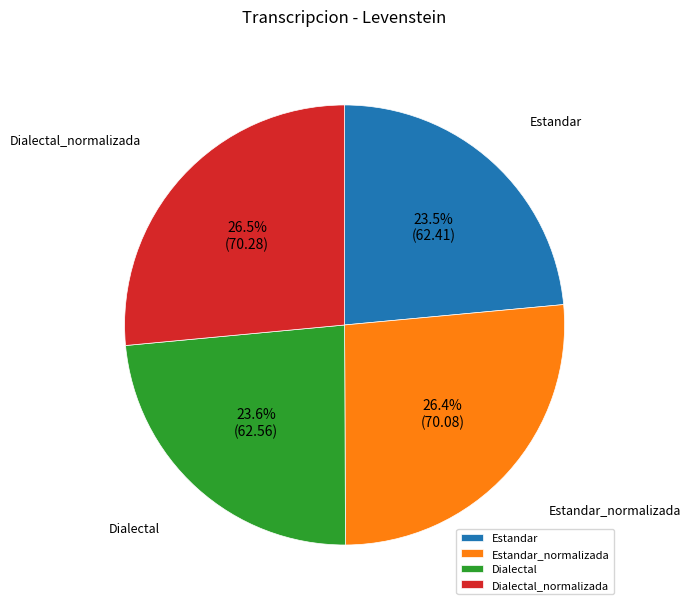

What is the ratio of the value at Estandar_normalizada to the value at Dialectal_normalizada?

1.0